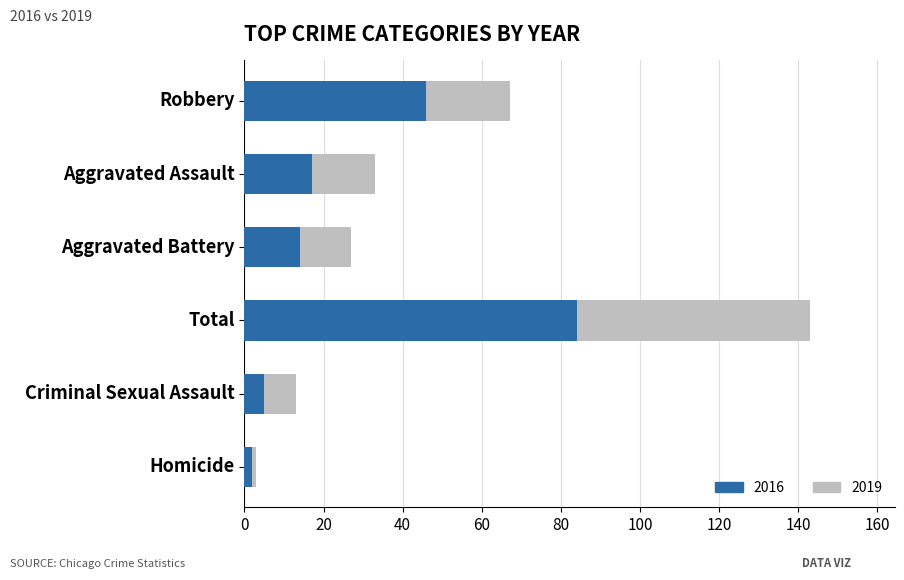

What is the difference between the 2016 values at Aggravated Assault and Robbery?

29